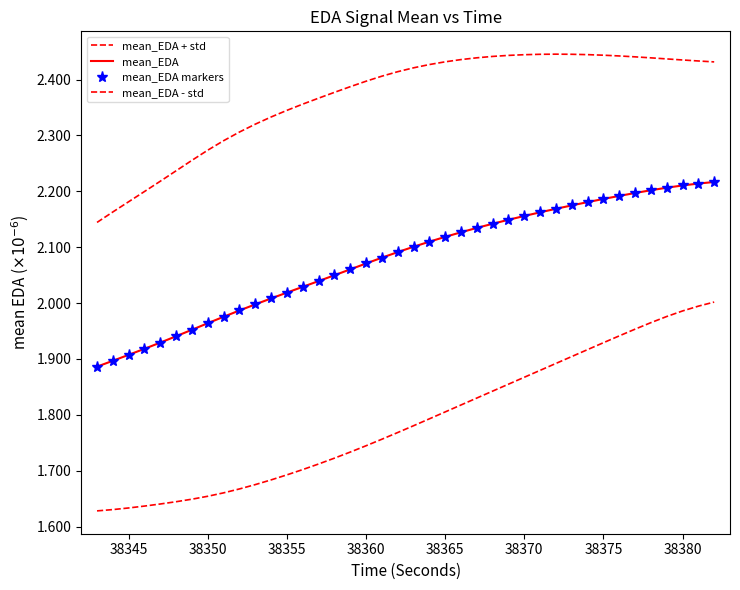

What is the greatest value displayed?

2.4